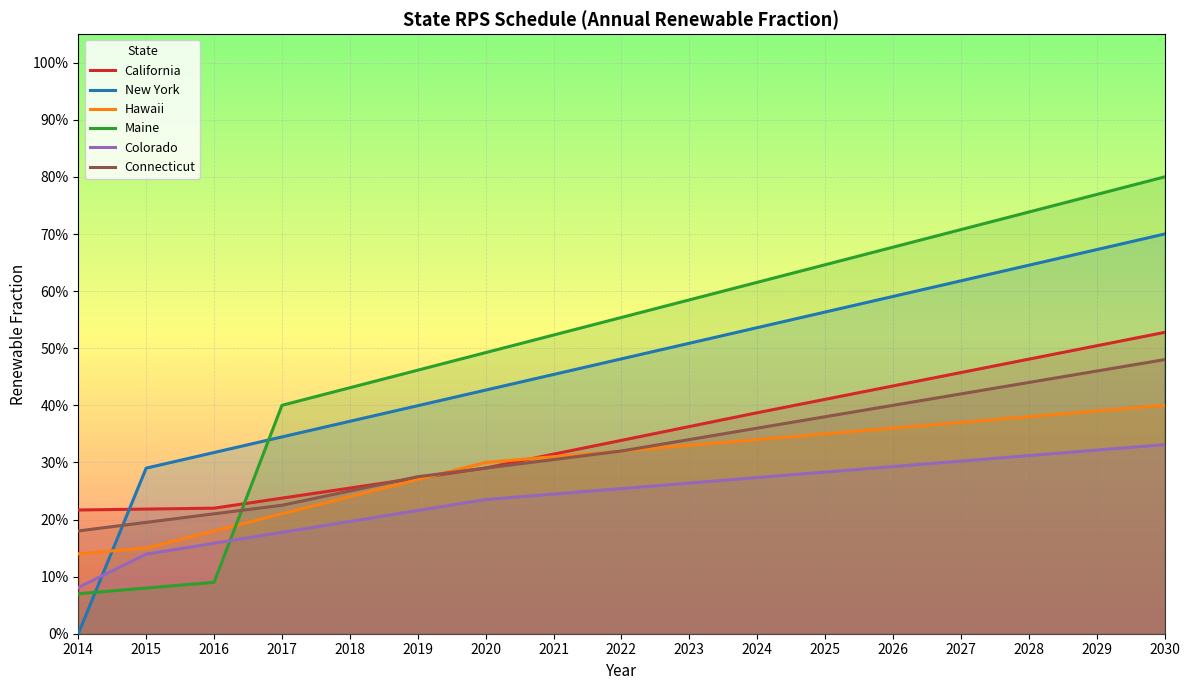

What is the maximum value shown in the chart?

0.8